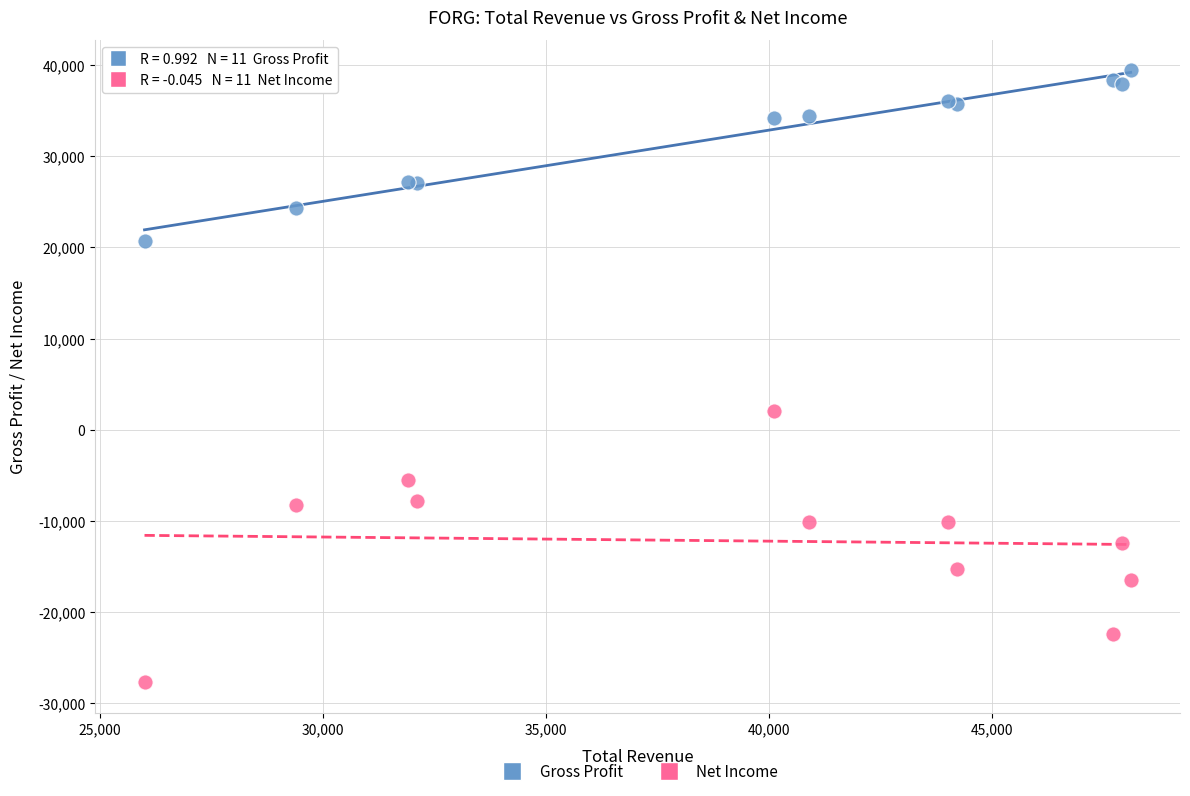

Which series reaches the minimum Y coordinate?

Net Income